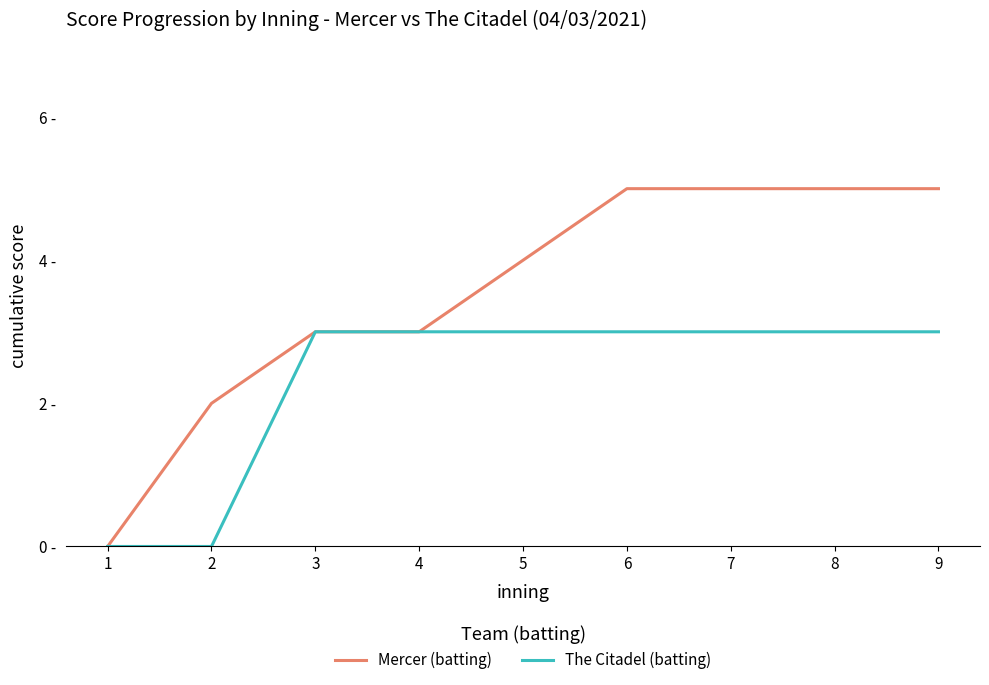

What is the value of the The Citadel (batting) point at the 4th from the left?

3